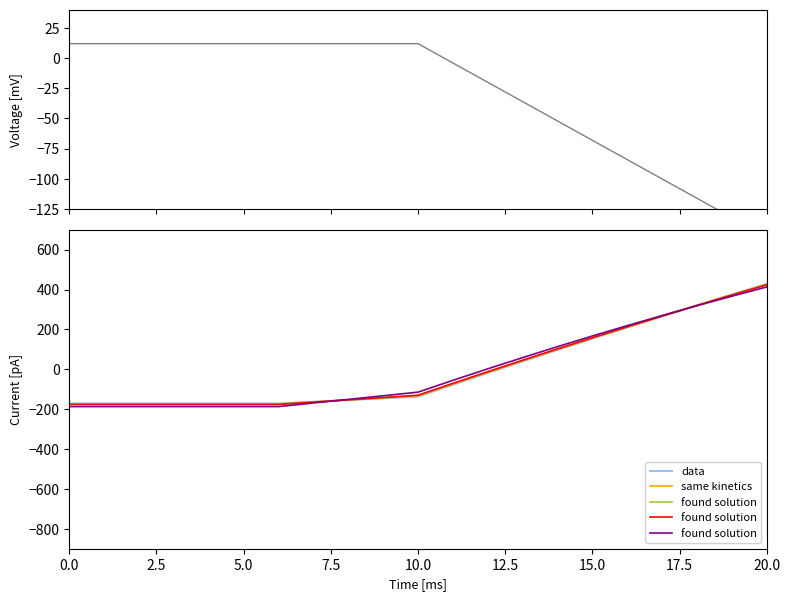

True or false: same kinetics and found solution intersect in this chart.

True